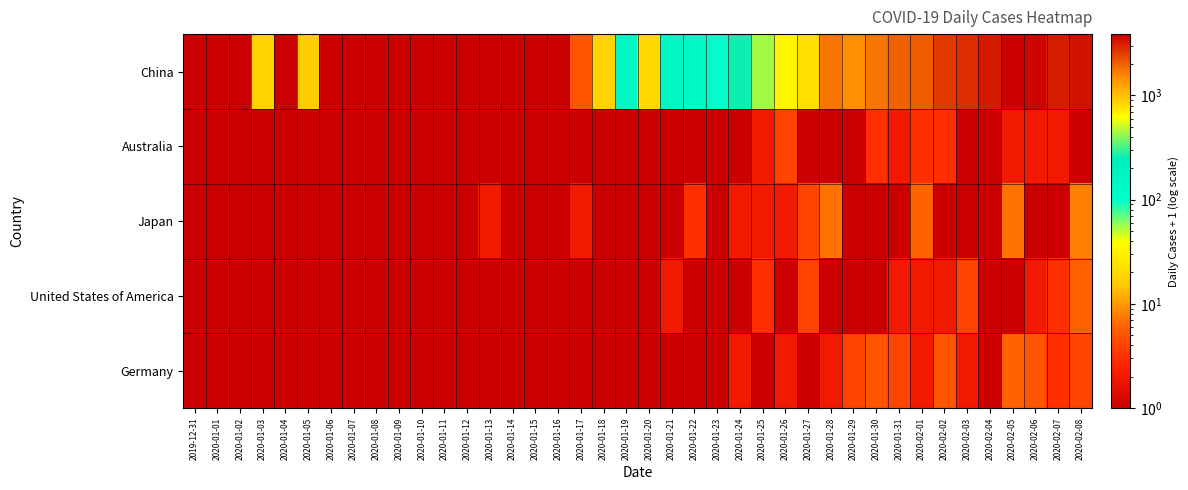

At 2020-02-02, list the series in order from smallest to largest.

Japan, United States of America, Australia, Germany, China